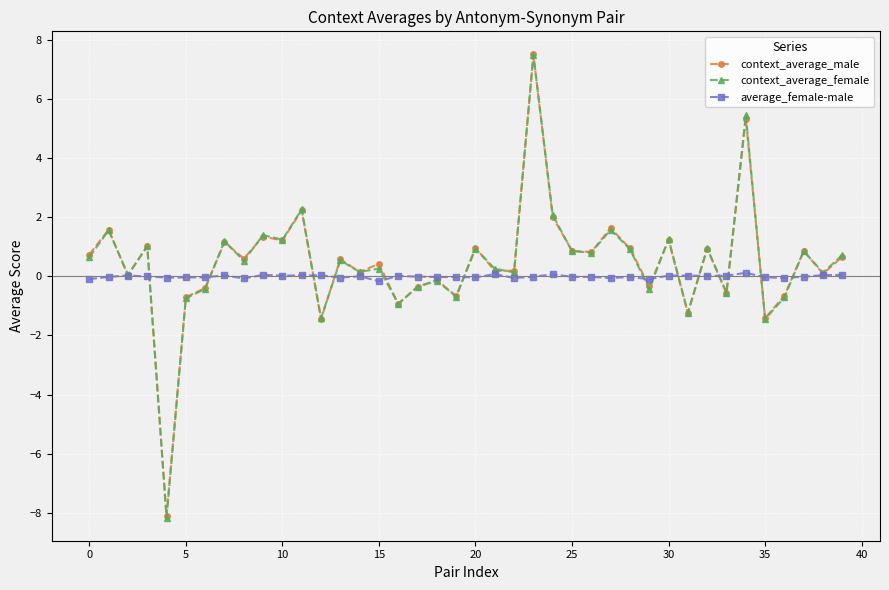

How many categories are shown in the chart?

40